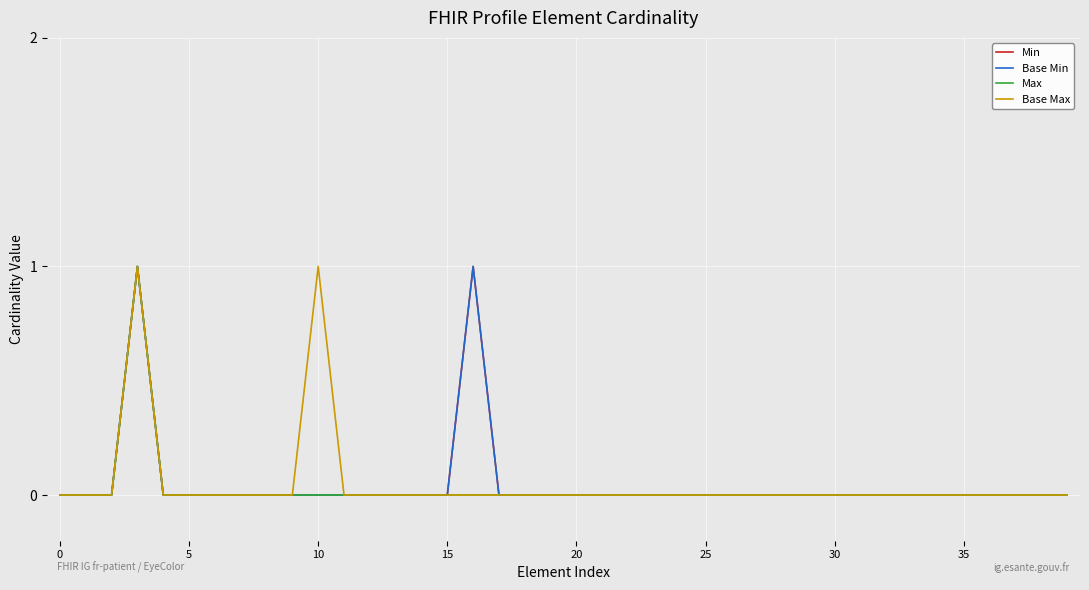

Is this an area chart (filled region under the line)?

No